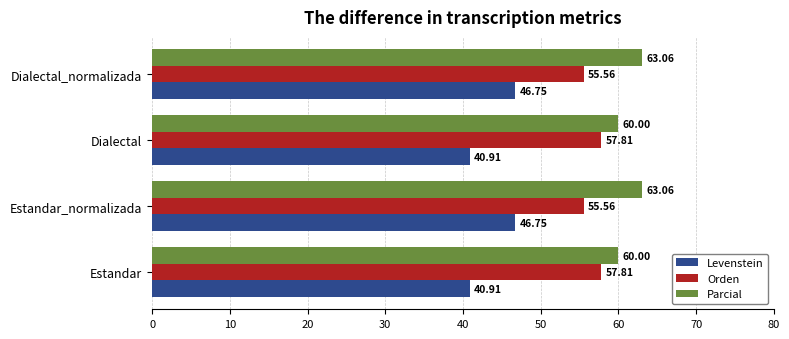

What is the spread (max minus min) of values at Estandar?

19.1